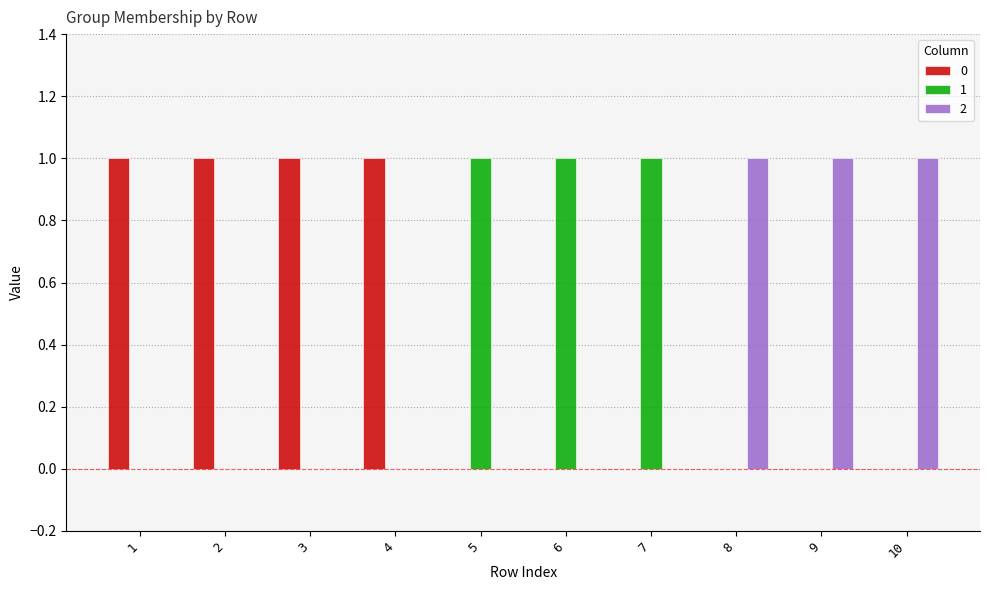

Reading left to right, what are all the values shown in this chart?

0: 1=1	2=1	3=1	4=1	5=0	6=0	7=0	8=0	9=0	10=0
1: 1=0	2=0	3=0	4=0	5=1	6=1	7=1	8=0	9=0	10=0
2: 1=0	2=0	3=0	4=0	5=0	6=0	7=0	8=1	9=1	10=1